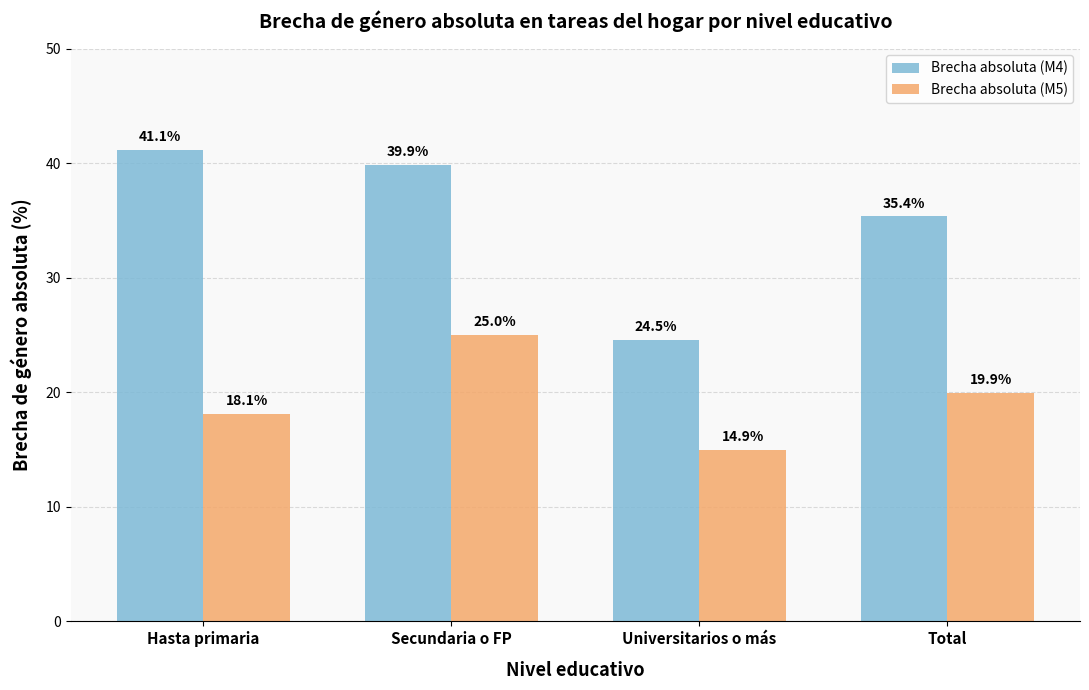

Is the value of Brecha absoluta (M5) at Universitarios o más greater than the value of Brecha absoluta (M4) at Total?

No